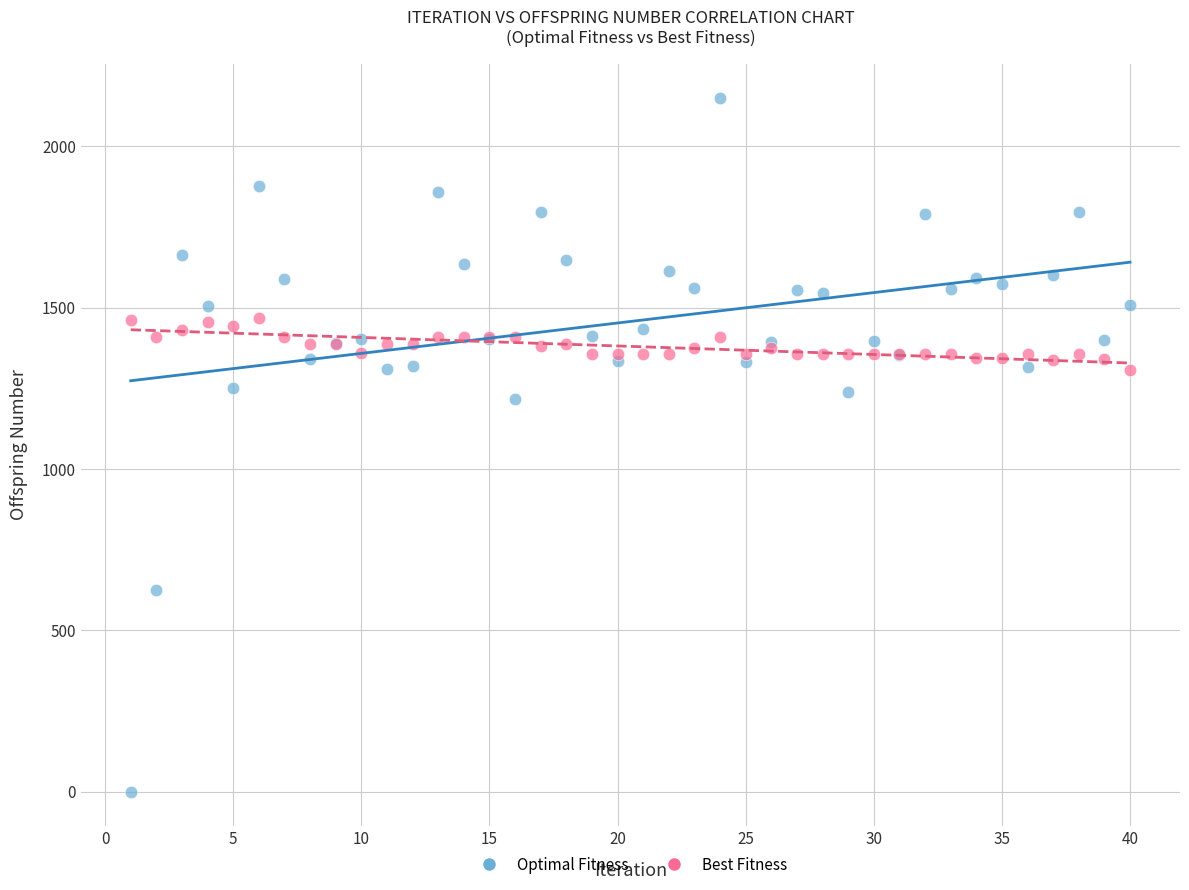

Which series contains the highest Y value?

Optimal Fitness